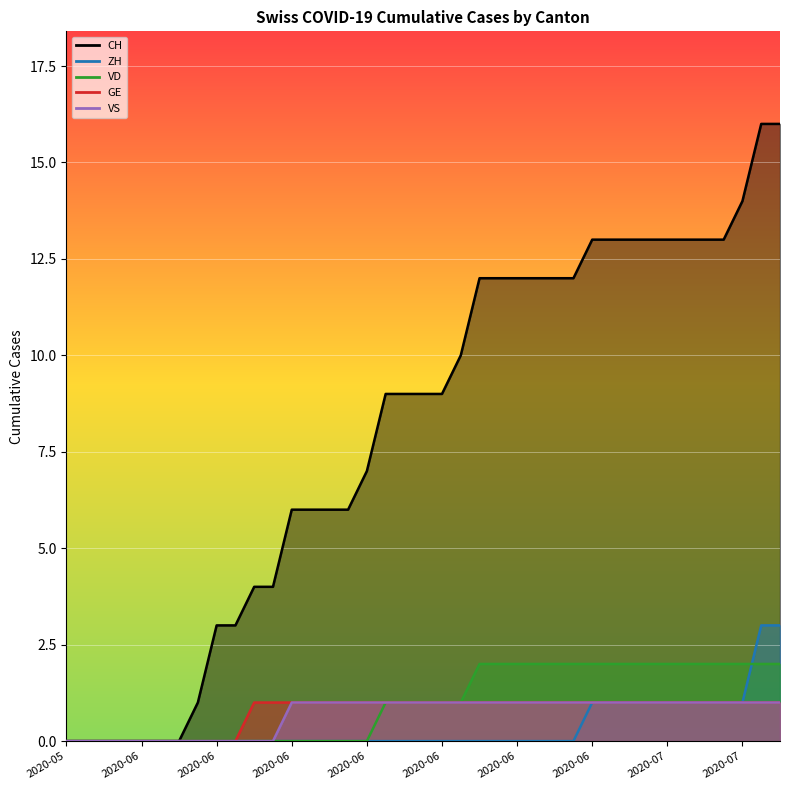

How many lines are shown in the chart?

5